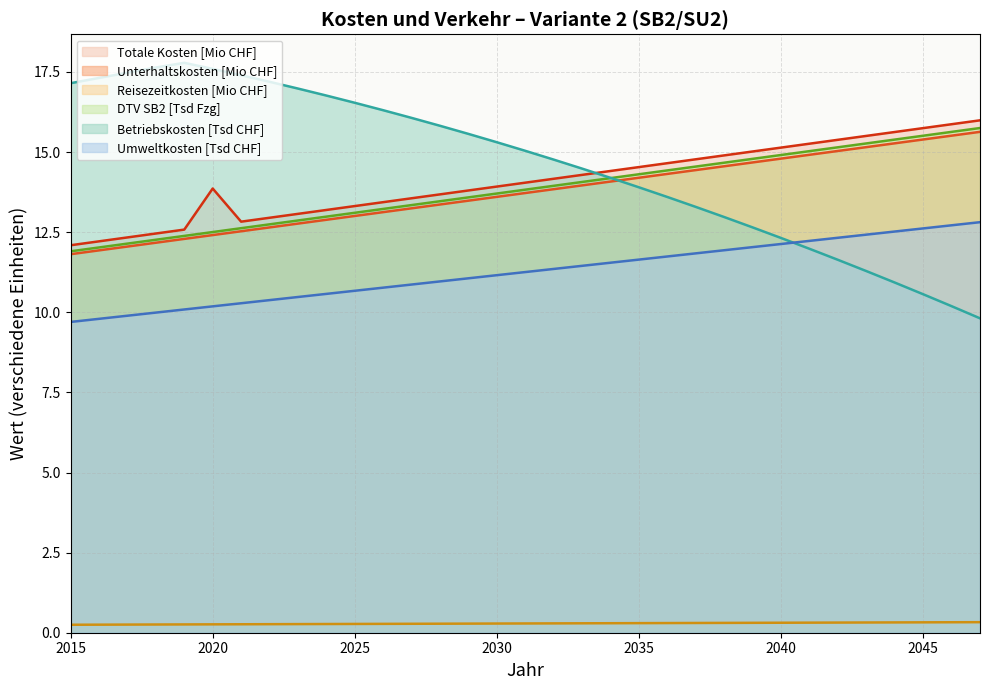

What is the difference between the Totale Kosten pro Jahr values at 2025 and 2029?

0.5